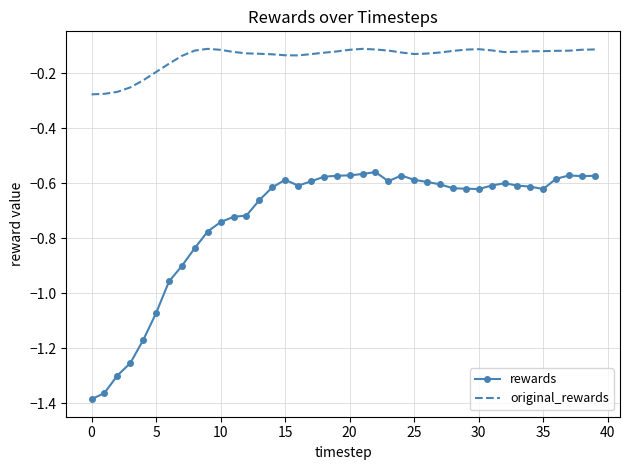

True or false: rewards and original_rewards intersect in this chart.

False